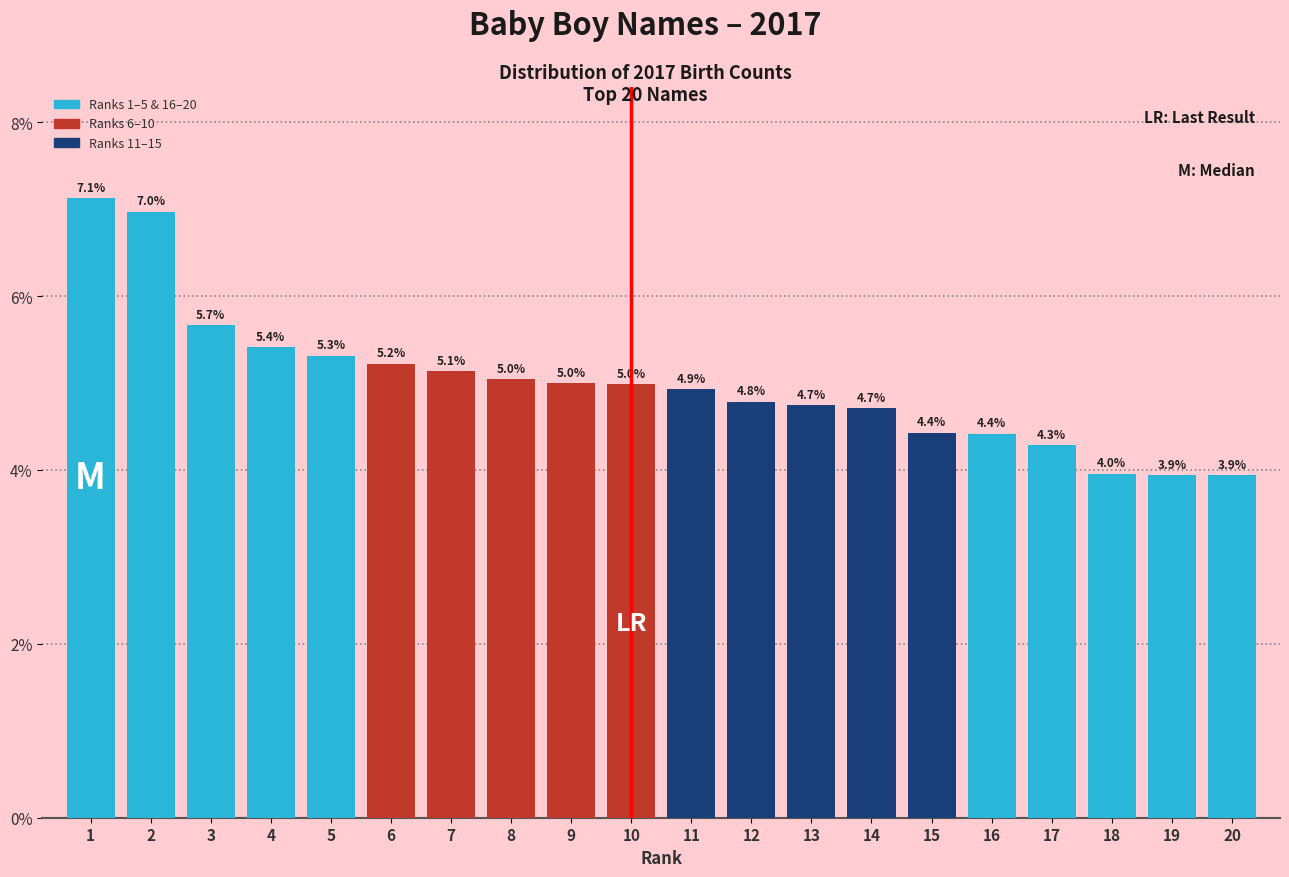

Reading left to right, what are all the values shown in this chart?

7.1	7.0	5.7	5.4	5.3	5.2	5.1	5.0	5.0	5.0	4.9	4.8	4.7	4.7	4.4	4.4	4.3	4.0	3.9	3.9